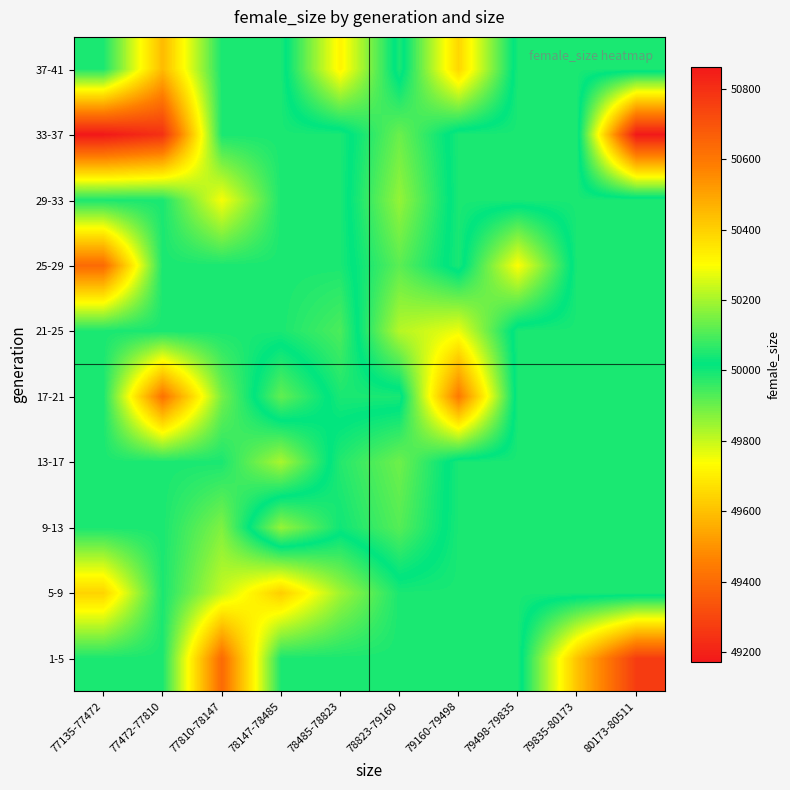

At how many categories does at least one series exceed 50011?

7